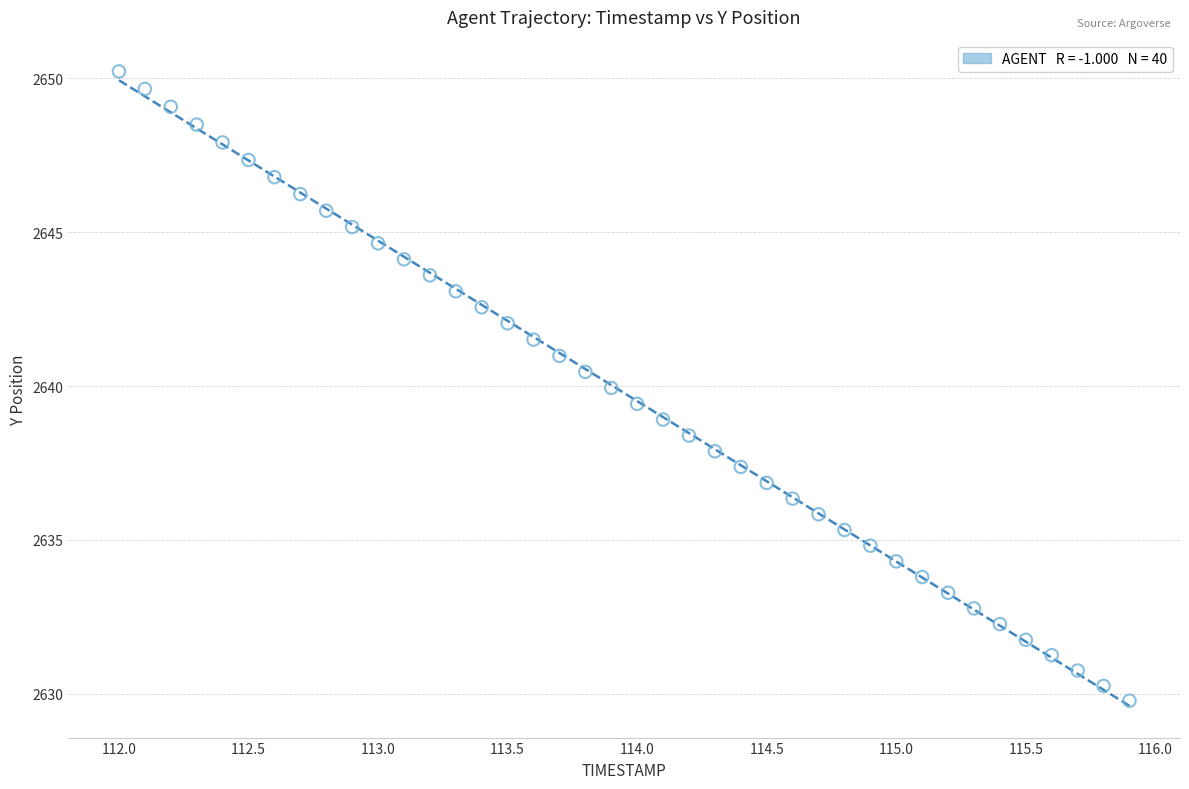

What is the range of X values (max minus min)?

3.9